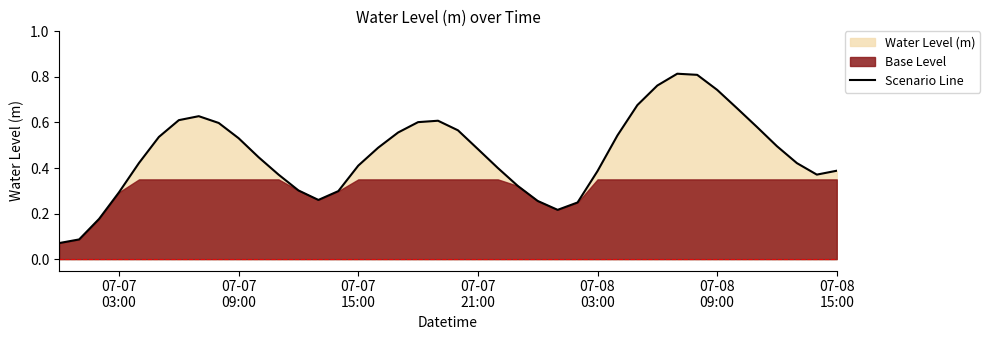

Reading left to right, list all the values displayed in this chart.

0.1	0.1	0.2	0.3	0.4	0.5	0.6	0.6	0.6	0.5	0.4	0.4	0.3	0.3	0.3	0.4	0.5	0.6	0.6	0.6	0.6	0.5	0.4	0.3	0.3	0.2	0.2	0.4	0.5	0.7	0.8	0.8	0.8	0.7	0.7	0.6	0.5	0.4	0.4	0.4